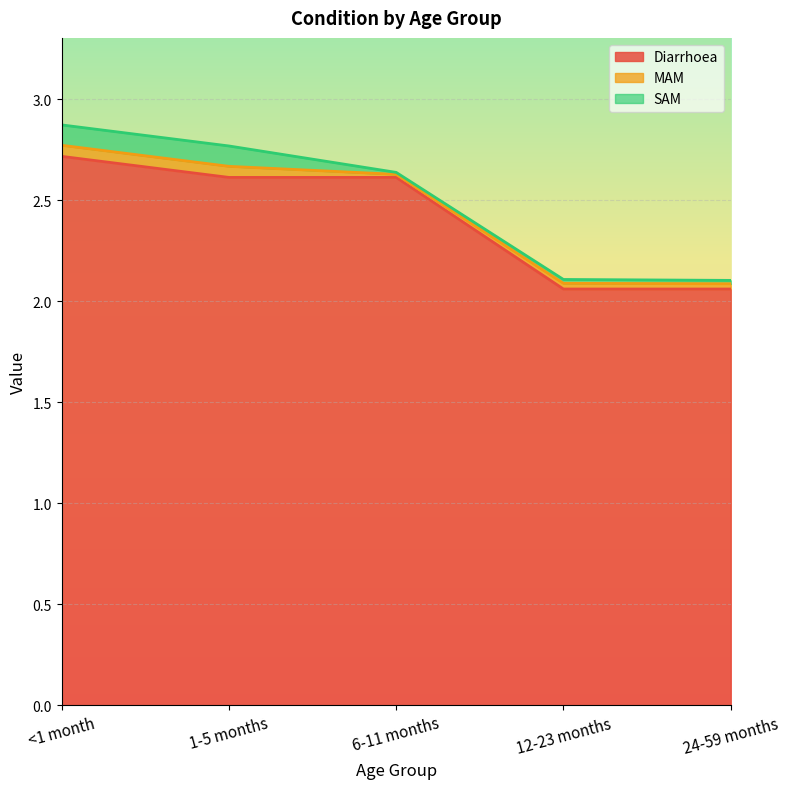

The value of Diarrhoea at 12-23 months is 2.9. True or false?

False